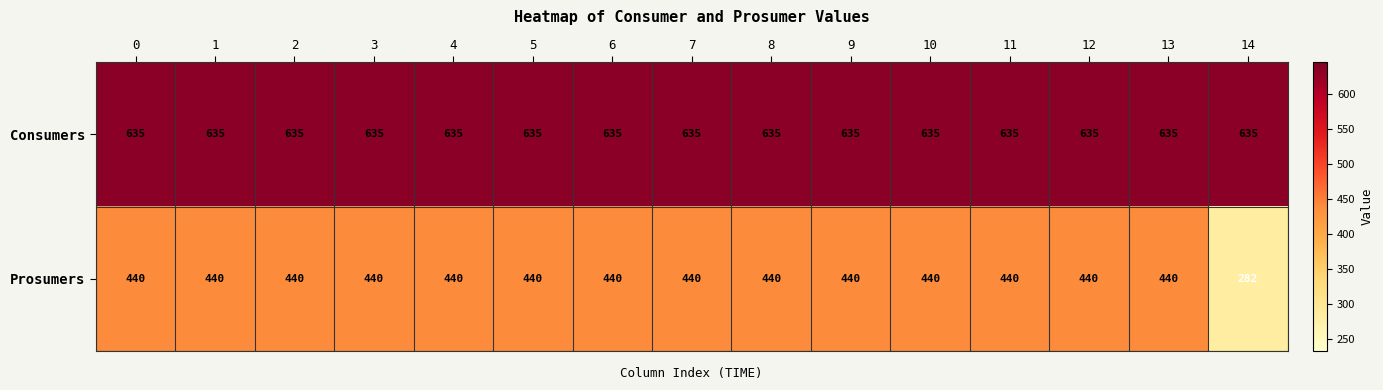

What is the difference between the highest and lowest values at 0?

195